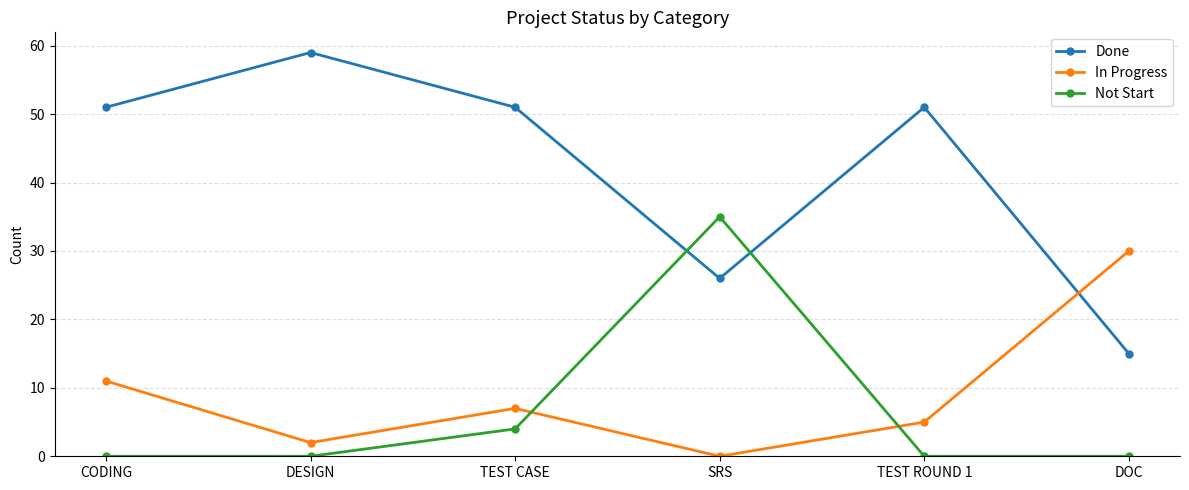

List the series in order of their peak value, lowest first.

In Progress, Not Start, Done